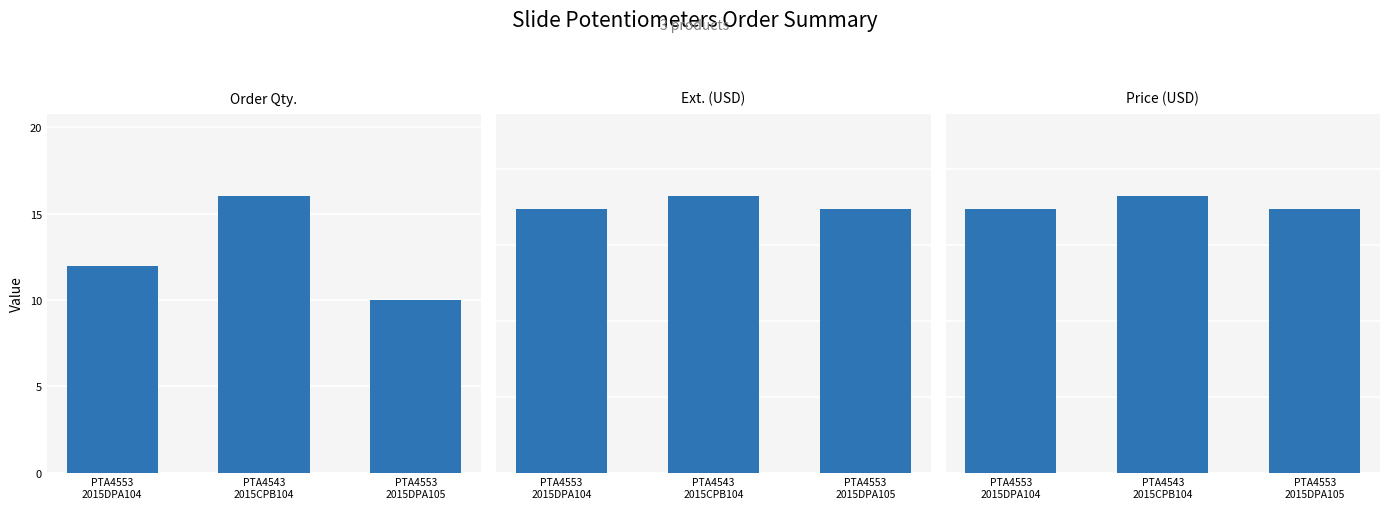

Reading right to left, extract all data points from this chart.

Order Qty.: 10.0	16.0	12.0
Ext. (USD): 1.7	1.8	1.7
Price (USD): 1.7	1.8	1.7